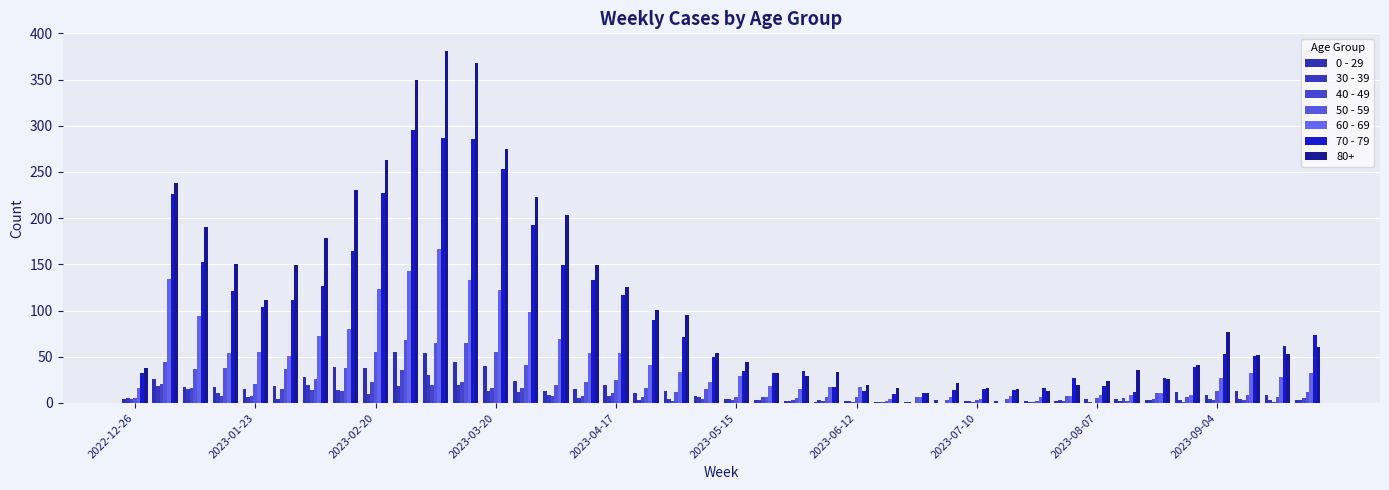

Are the bars horizontal?

No